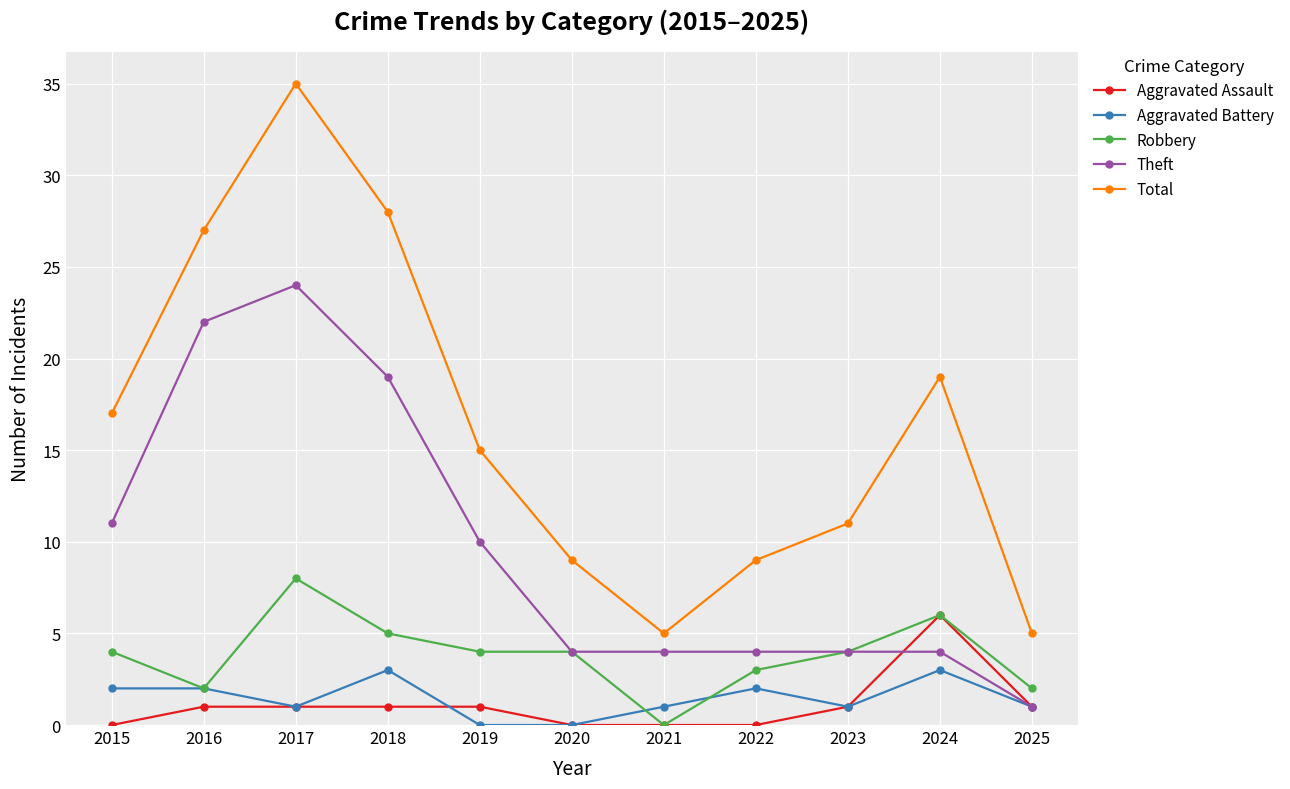

Count the Robbery values in the range 2 to 5.

8